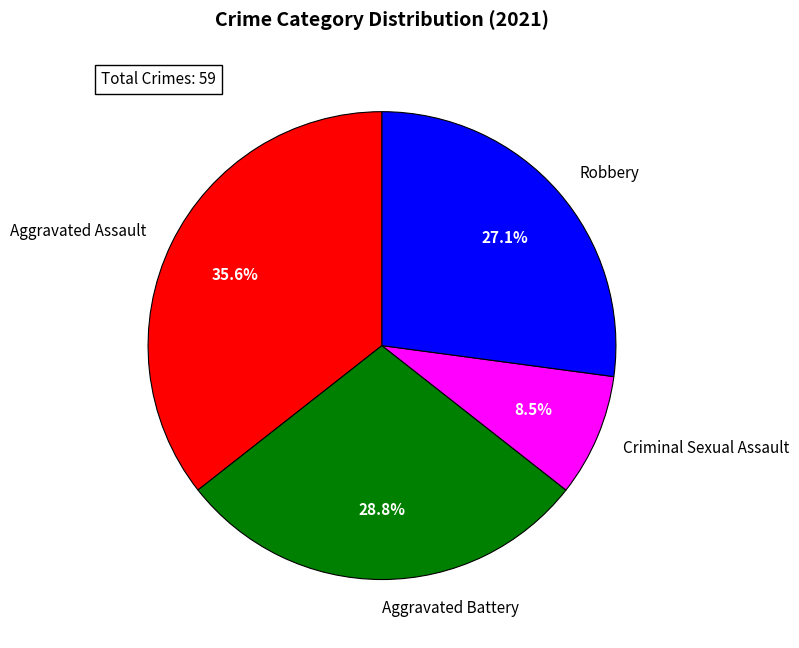

Is Aggravated Battery the majority of the pie?

No